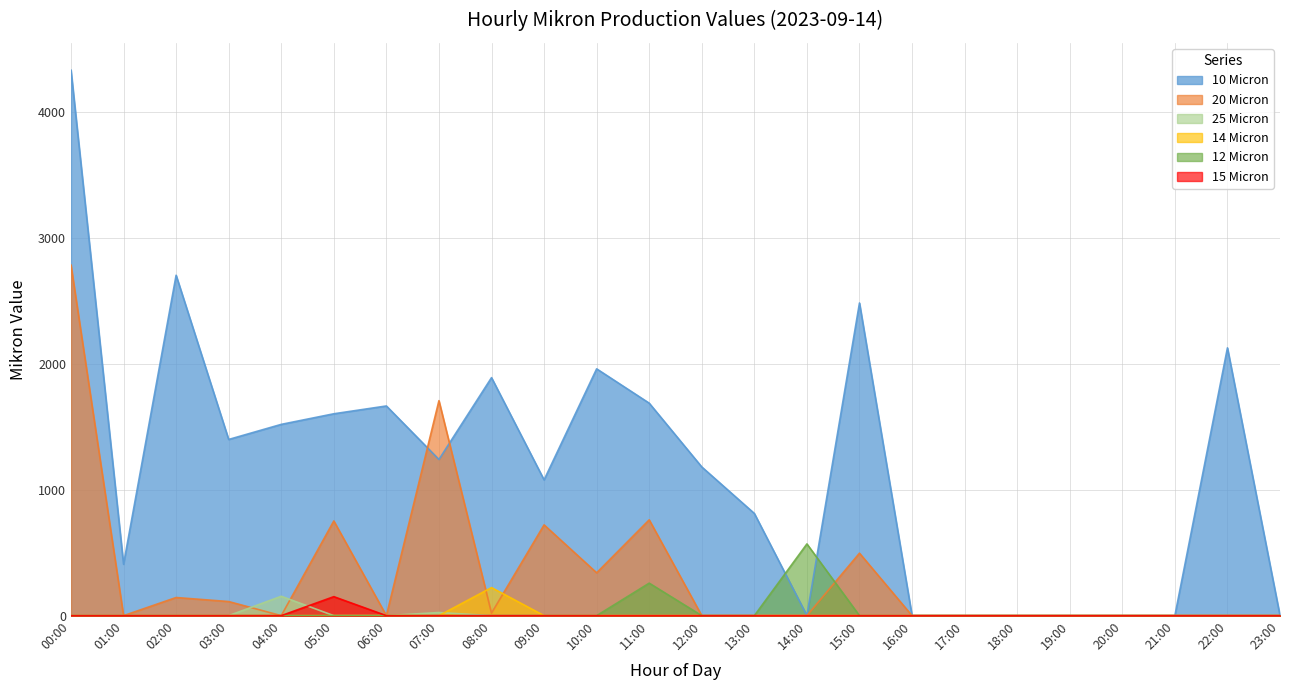

True or false: 20 Micron and 15 Micron cross at least once.

False